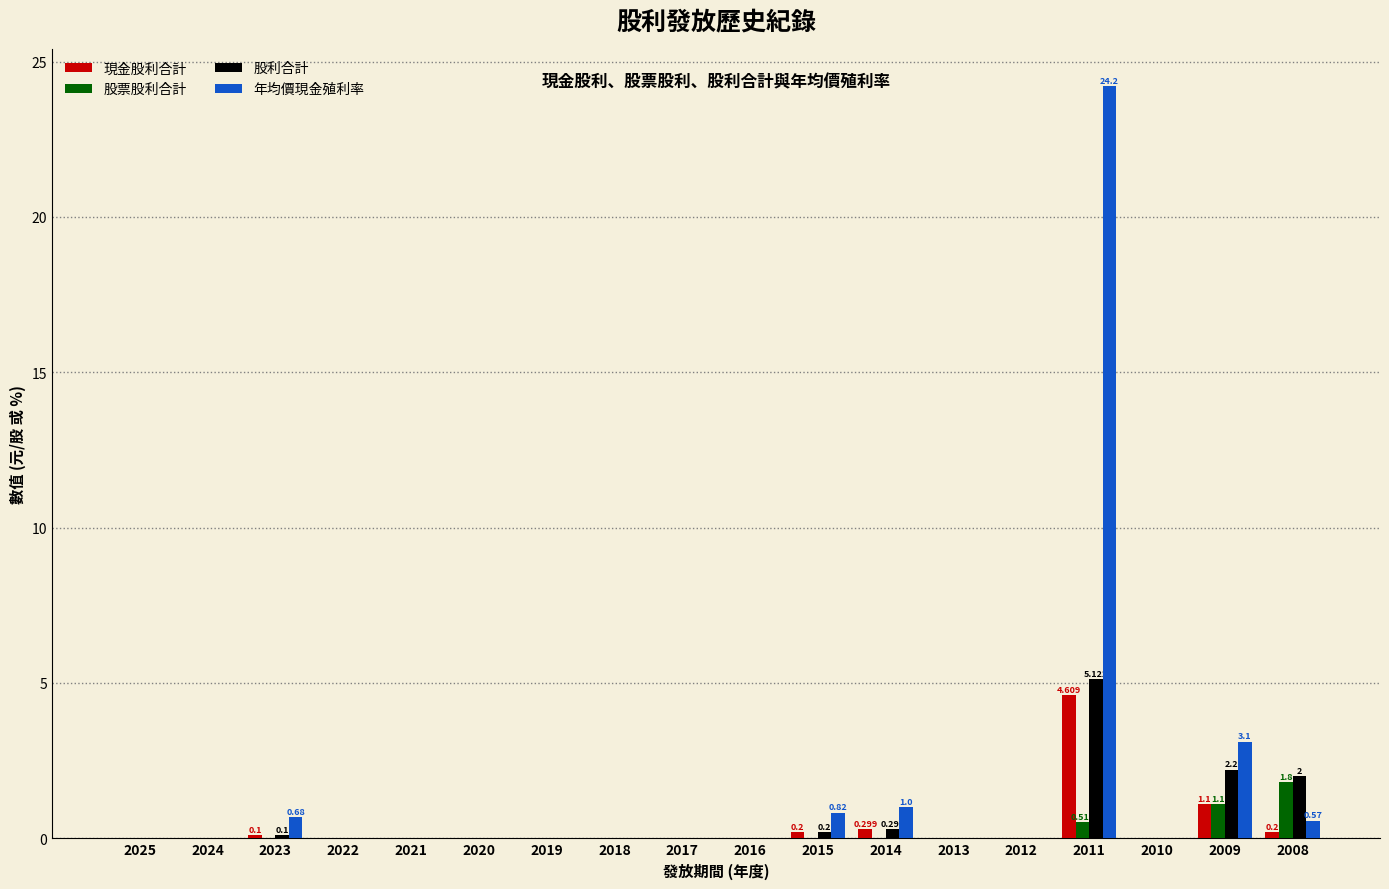

Which series has the largest total across all categories?

年均價現金殖利率